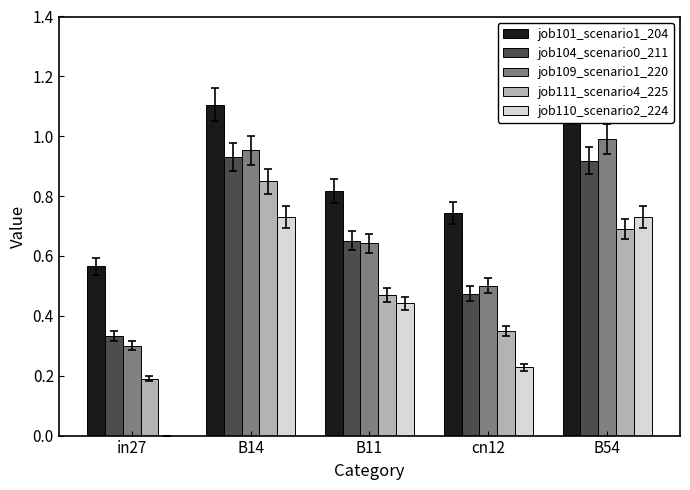

At which label is job111_scenario4_225 closest to 0?

in27